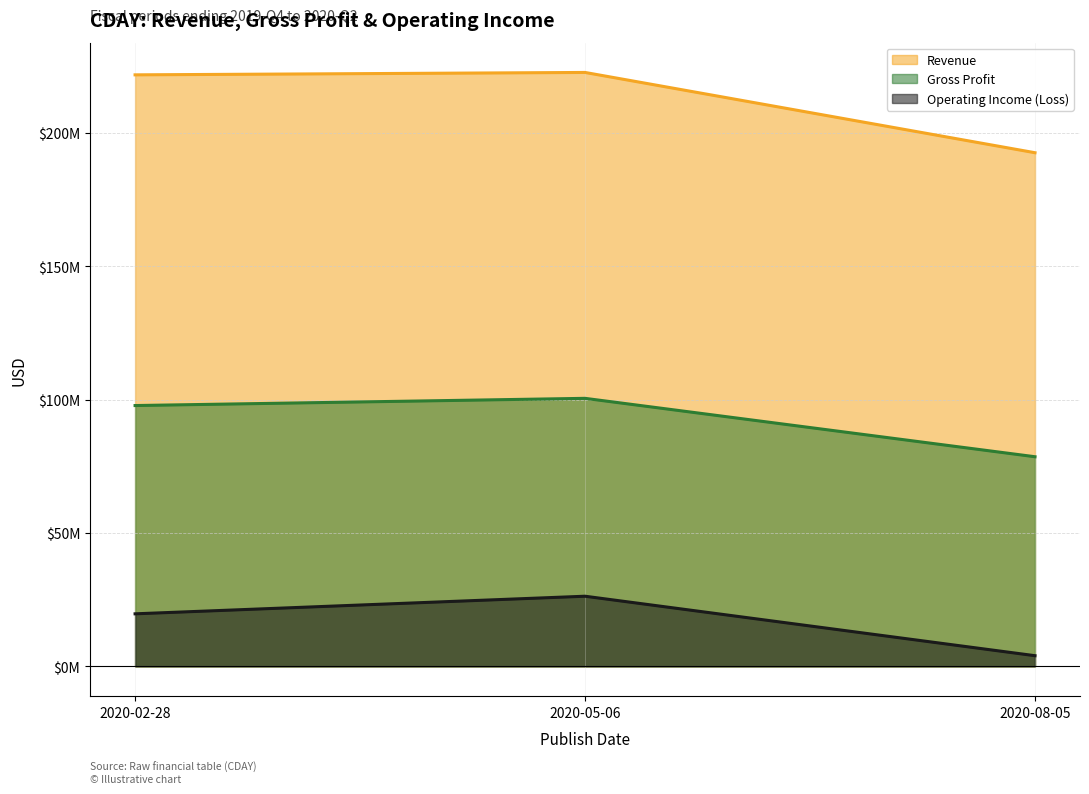

Which series has the largest range (max minus min)?

Revenue